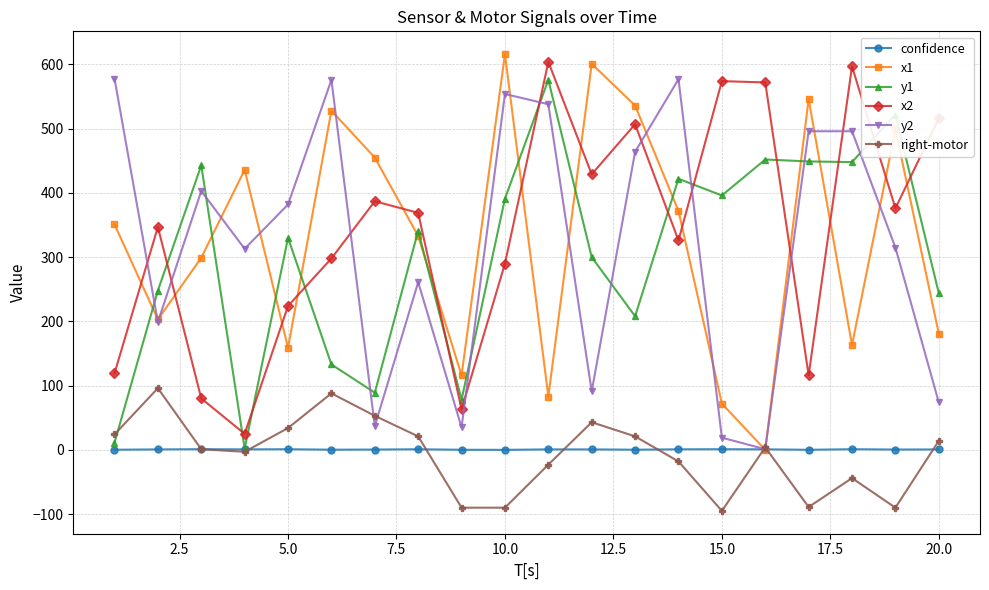

Is this an area chart (filled region under the line)?

No